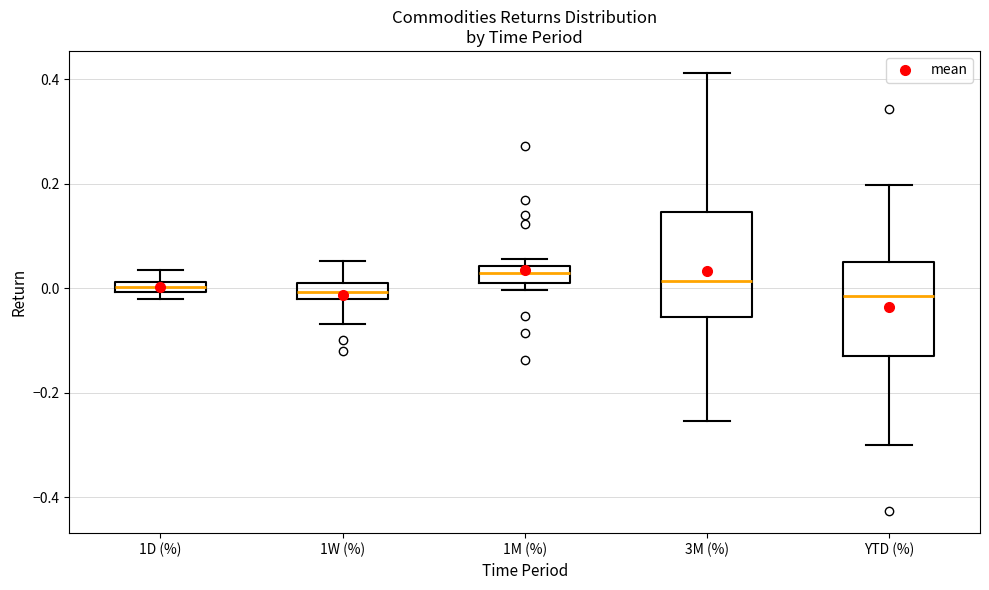

Where is the lower edge of the box for 3M (%) on the y-axis? The values are not printed on the chart, so give them approximately, as read against the axis.

-0.06